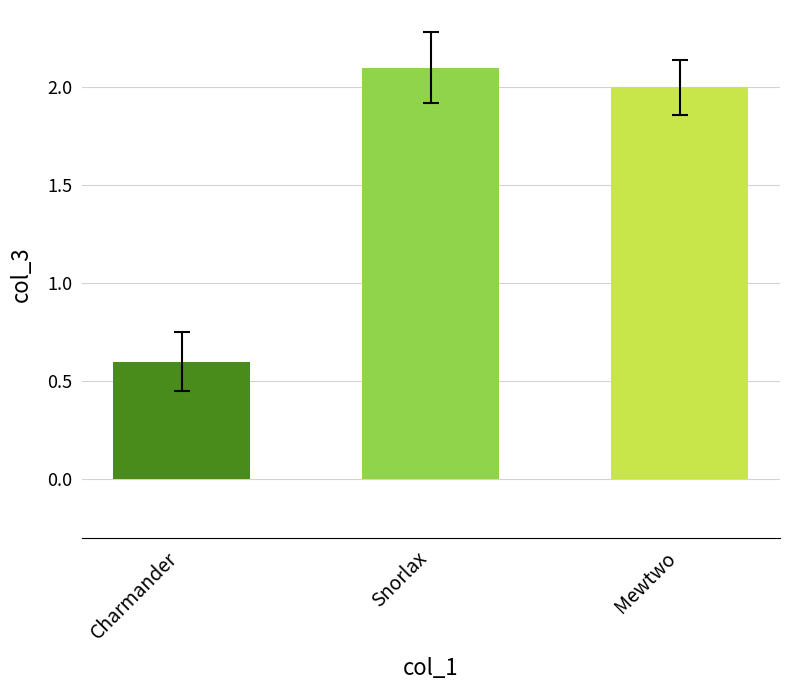

List the labels in order of value, smallest first.

Charmander, Mewtwo, Snorlax